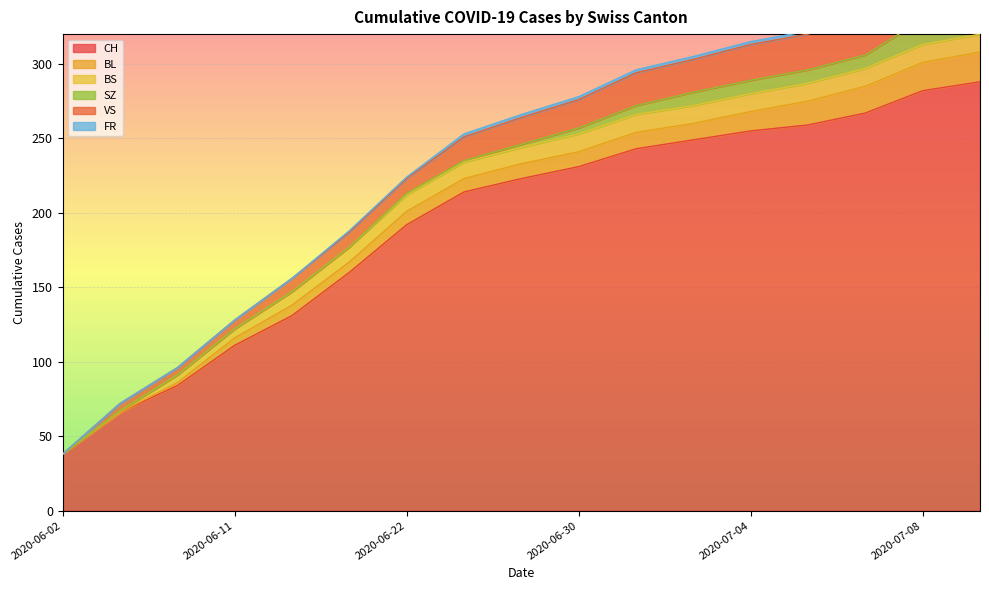

Is the value of CH at 2020-07-08 greater than the value of VS at 2020-07-08?

Yes